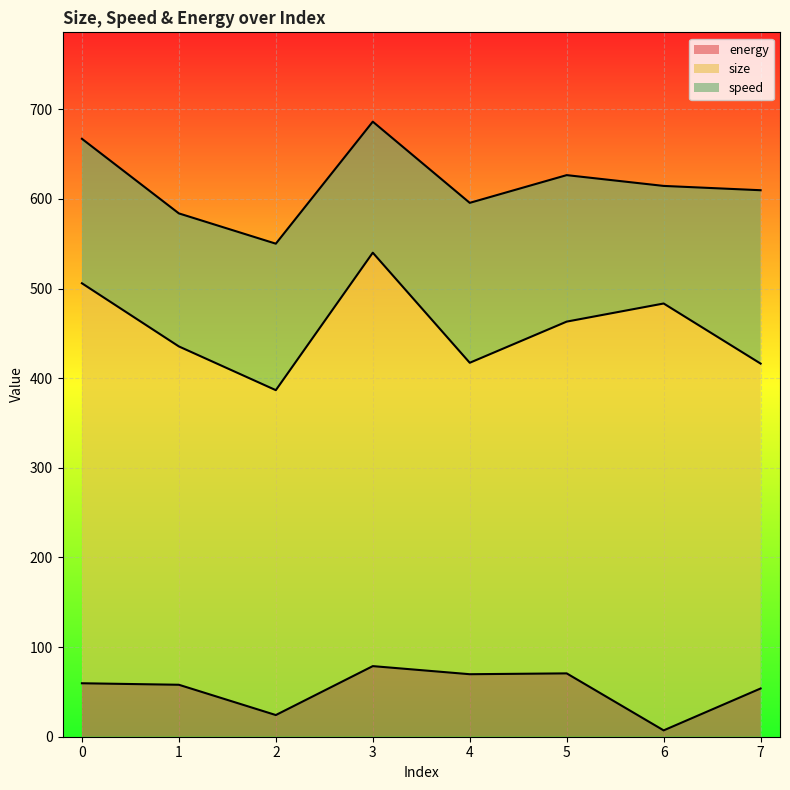

At which category does the chart reach its peak across all series?

6